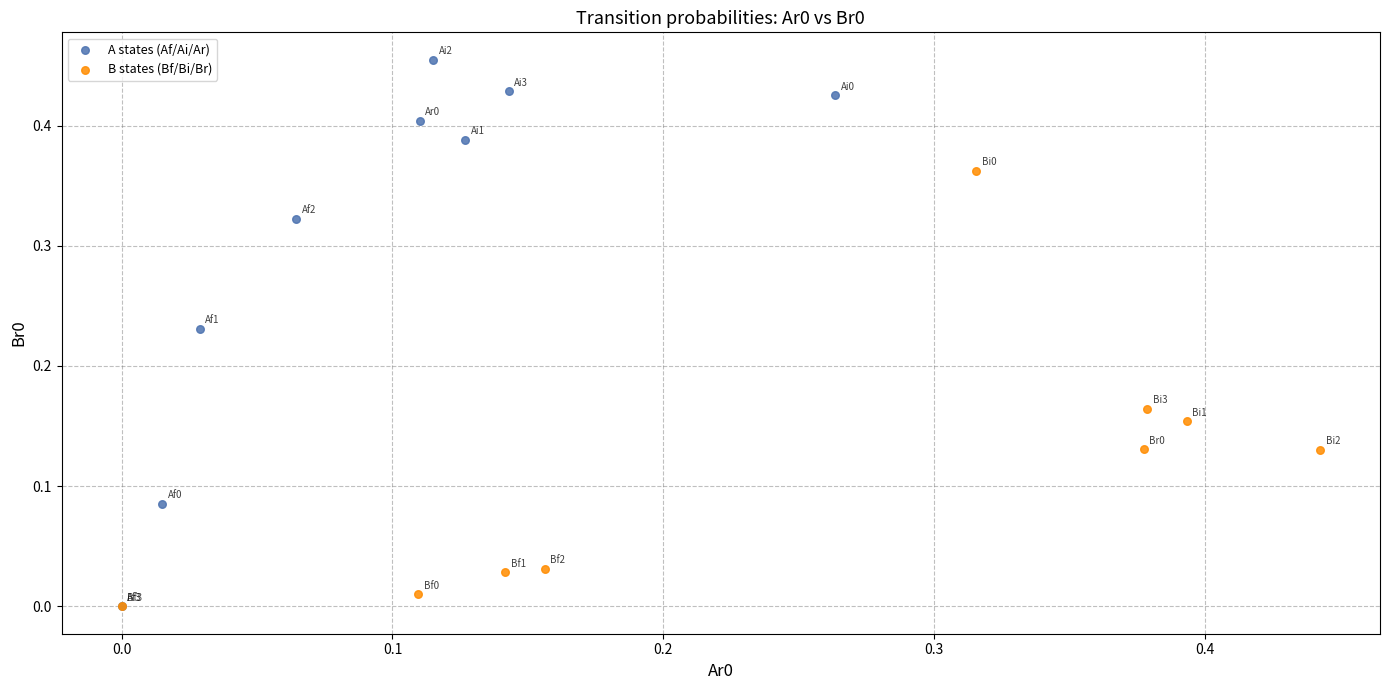

Which series contains the highest Y value?

A states (Af/Ai/Ar)